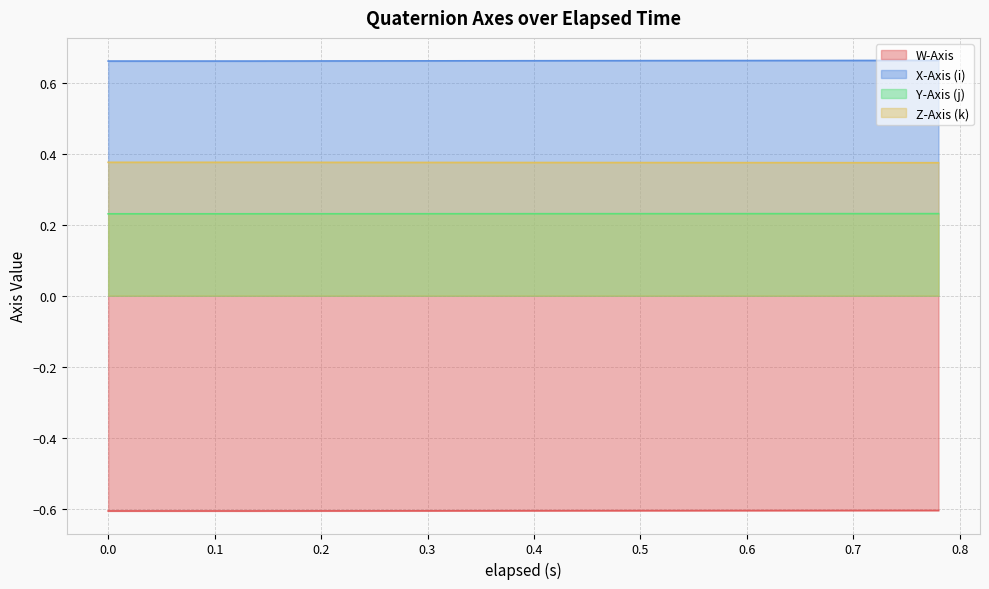

At which category is the sum across all series the highest?

0.78